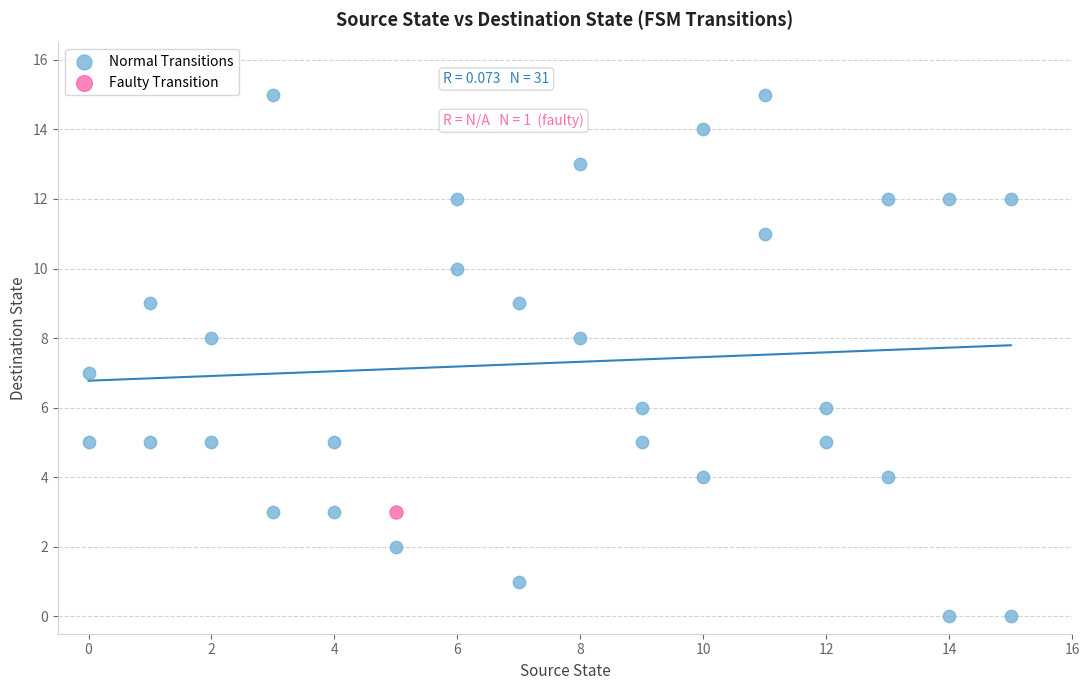

What are all the series names shown in the legend?

Normal Transitions, Faulty Transition